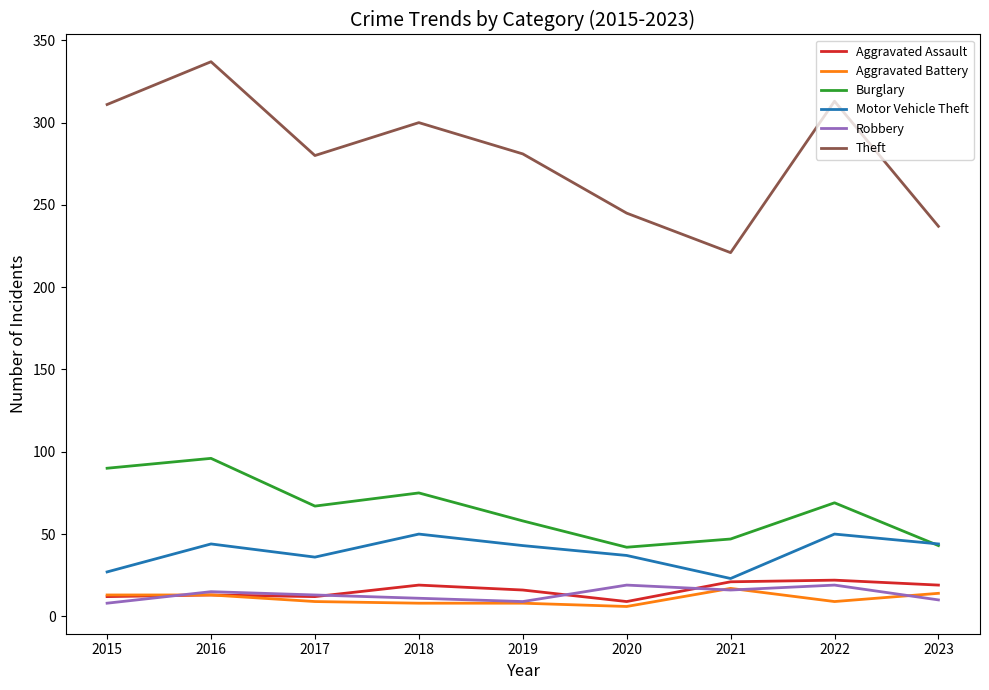

What are all the series names shown in the legend?

Aggravated Assault, Aggravated Battery, Burglary, Motor Vehicle Theft, Robbery, Theft